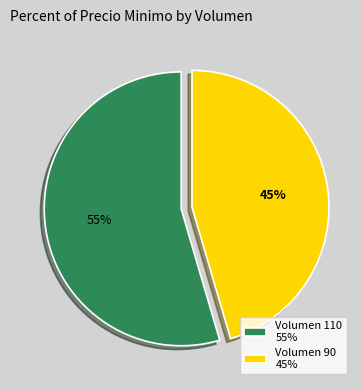

Is it true that Volumen 90 45% is 45% of the pie?

True